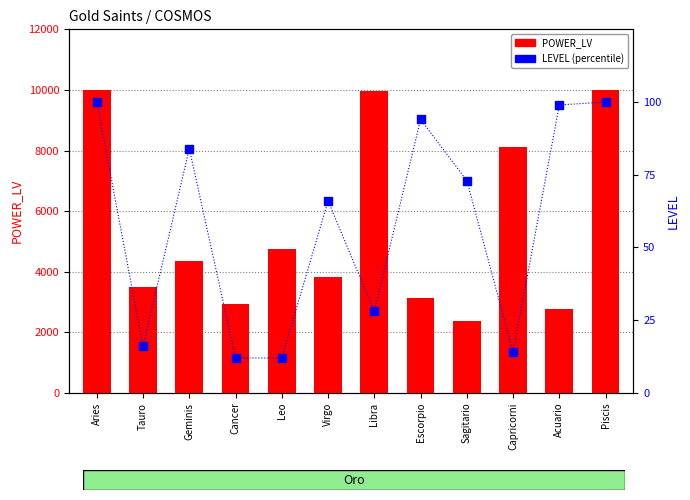

Which series has the largest total across all categories?

POWER_LV